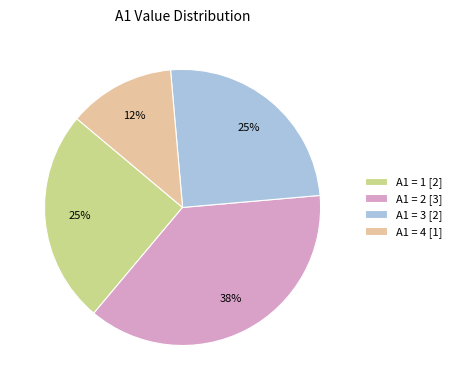

Between A1 = 2 [3] and A1 = 3 [2], which is larger?

A1 = 2 [3]